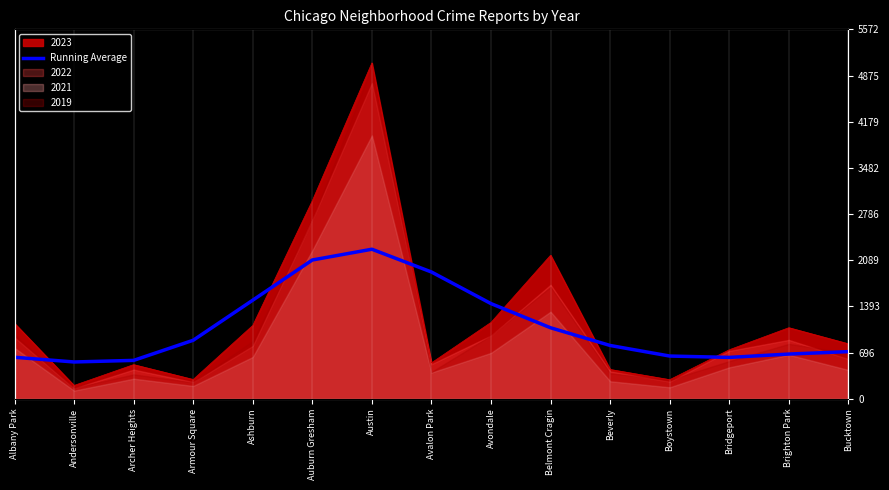

What is the ratio of the value at Bucktown to the value at Avondale?

0.5